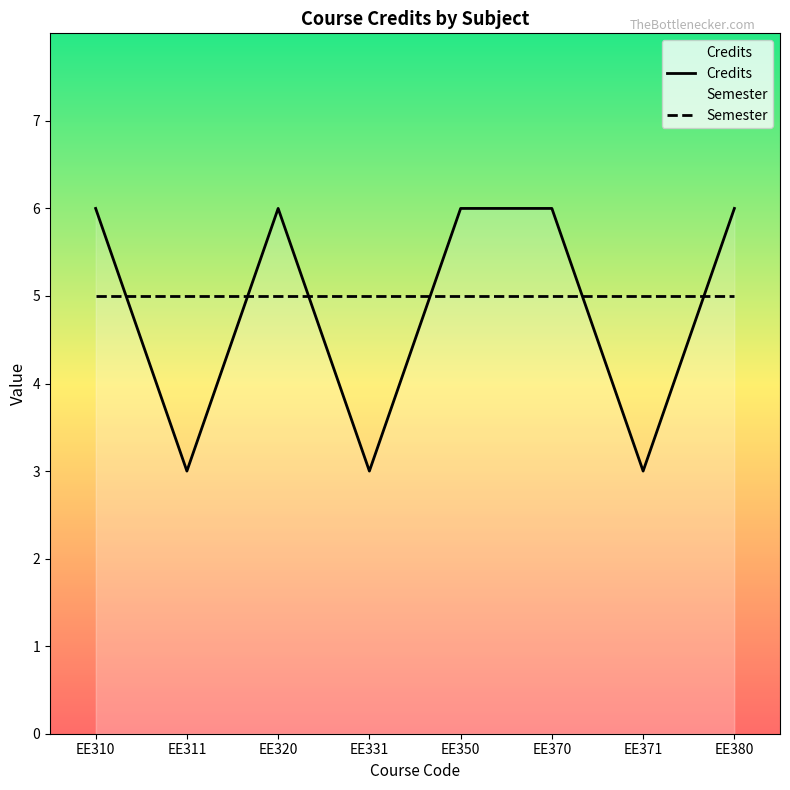

Does the chart have visible grid lines?

No